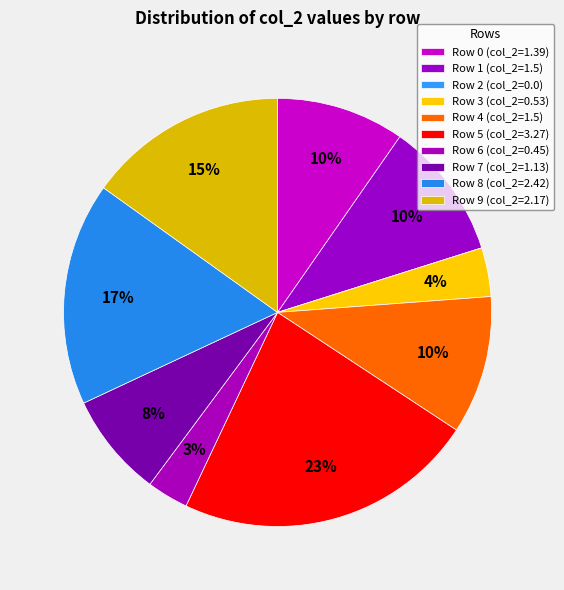

Which category has the biggest portion of the pie?

Row 5